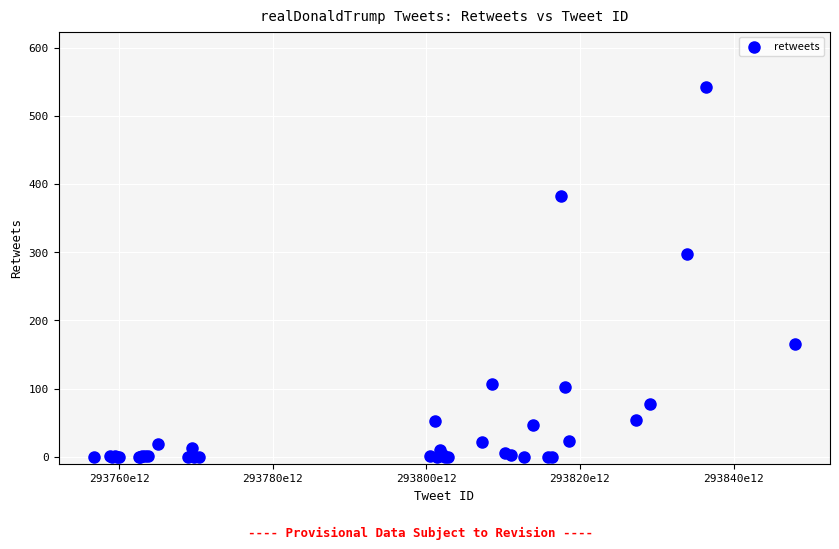

What Y value in the scatter plot is closest to 271?

297